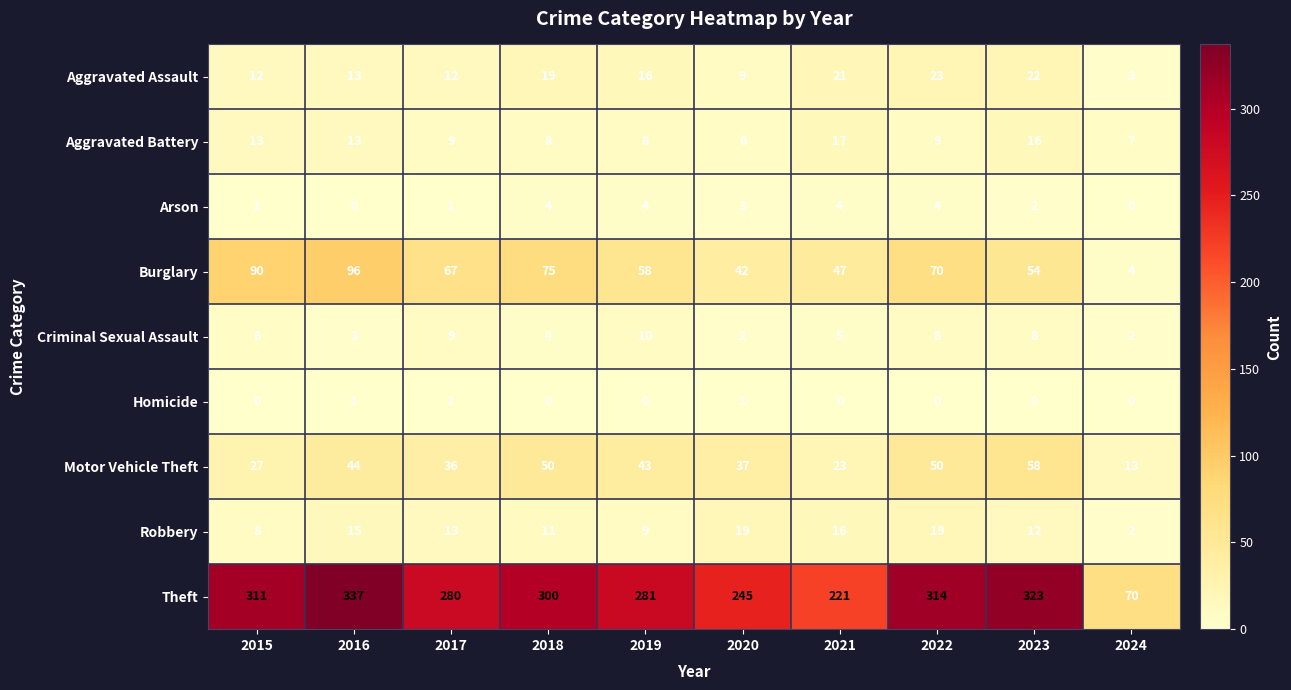

The value of Criminal Sexual Assault at 2024 is 4. True or false?

False